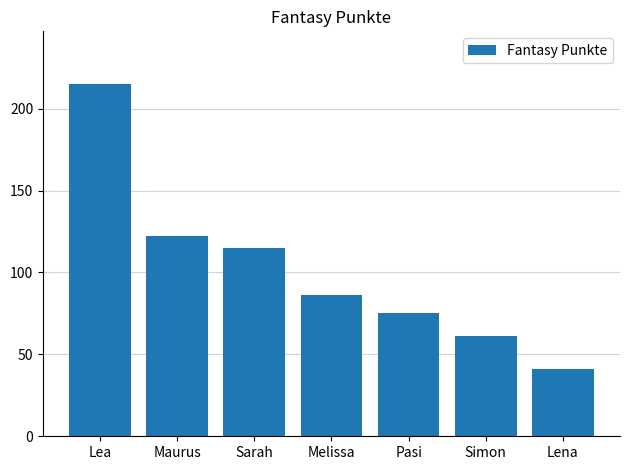

Does the chart contain stacked bars?

No